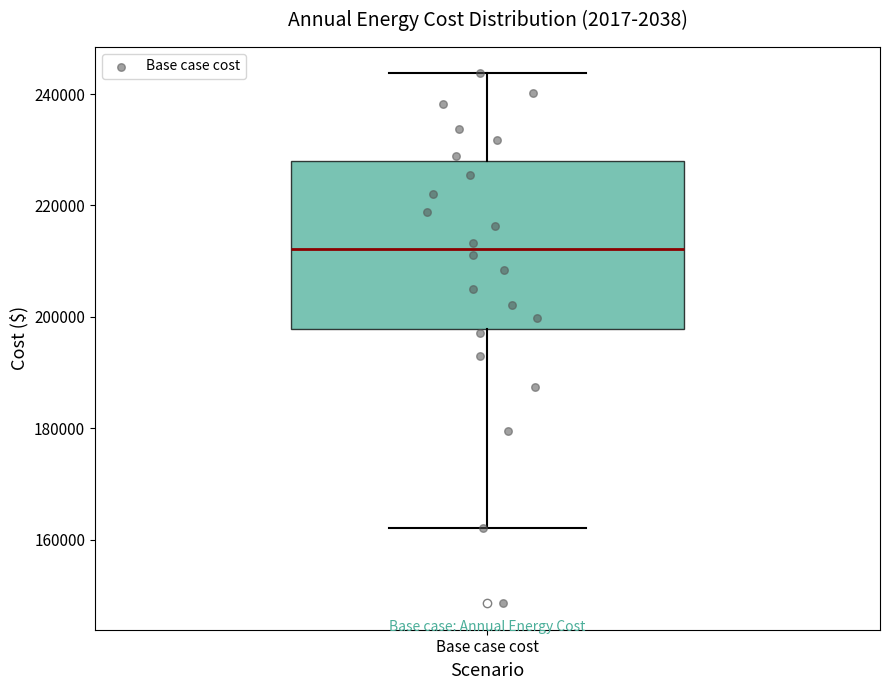

Transcribe this box plot: give where the median line is, the range the box spans, and where the two whiskers end, as read against the y-axis. The values are not printed on the chart, so give them approximately, as read against the axis.

median 212000, box 198000 to 228000, whiskers 162000 to 244000